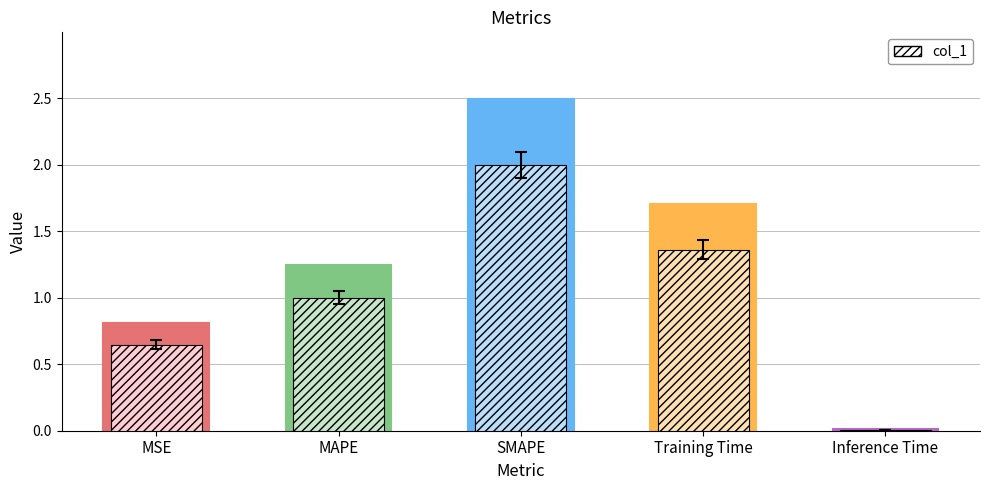

How many series are shown in this chart?

1